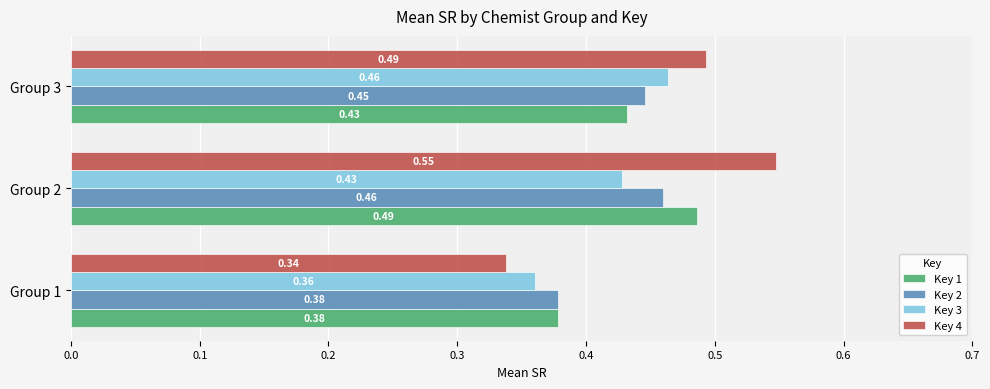

Which series changed the most between Group 1 and Group 2?

Key 4